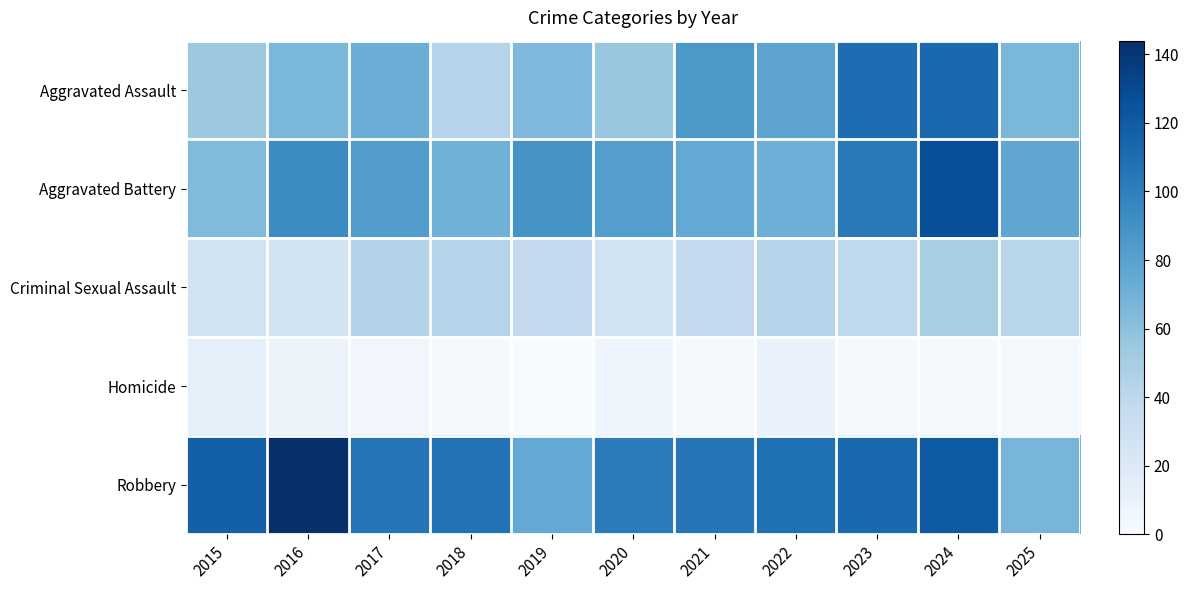

Reading left to right, transcribe all the data shown in this chart.

Aggravated Assault: 2015=54	2016=66	2017=72	2018=43	2019=65	2020=56	2021=86	2022=78	2023=110	2024=112	2025=66
Aggravated Battery: 2015=64	2016=93	2017=83	2018=70	2019=88	2020=82	2021=75	2022=71	2023=103	2024=127	2025=77
Criminal Sexual Assault: 2015=28	2016=28	2017=44	2018=43	2019=36	2020=27	2021=36	2022=43	2023=38	2024=49	2025=42
Homicide: 2015=13	2016=8	2017=5	2018=2	2019=0	2020=6	2021=2	2022=10	2023=3	2024=2	2025=2
Robbery: 2015=117	2016=144	2017=105	2018=107	2019=75	2020=102	2021=105	2022=108	2023=113	2024=120	2025=67